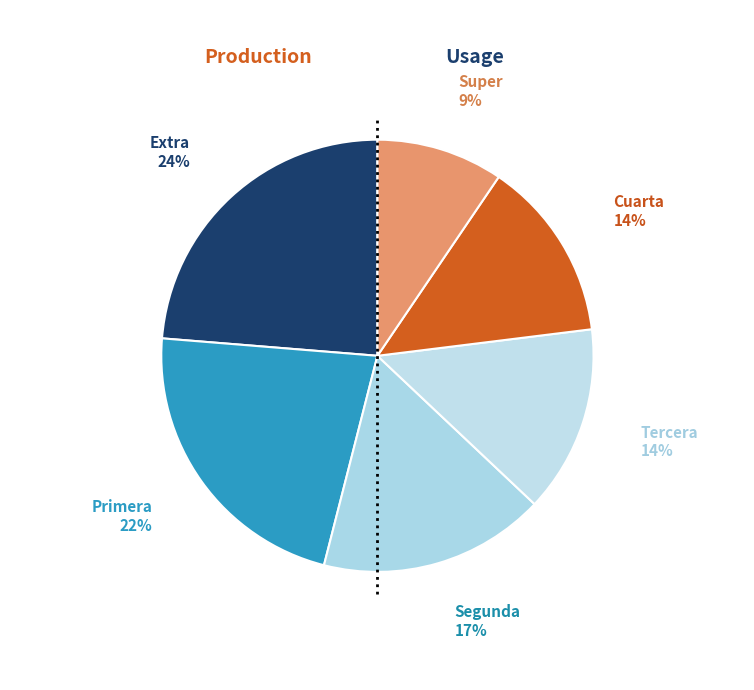

Count the number of slices in the pie.

6